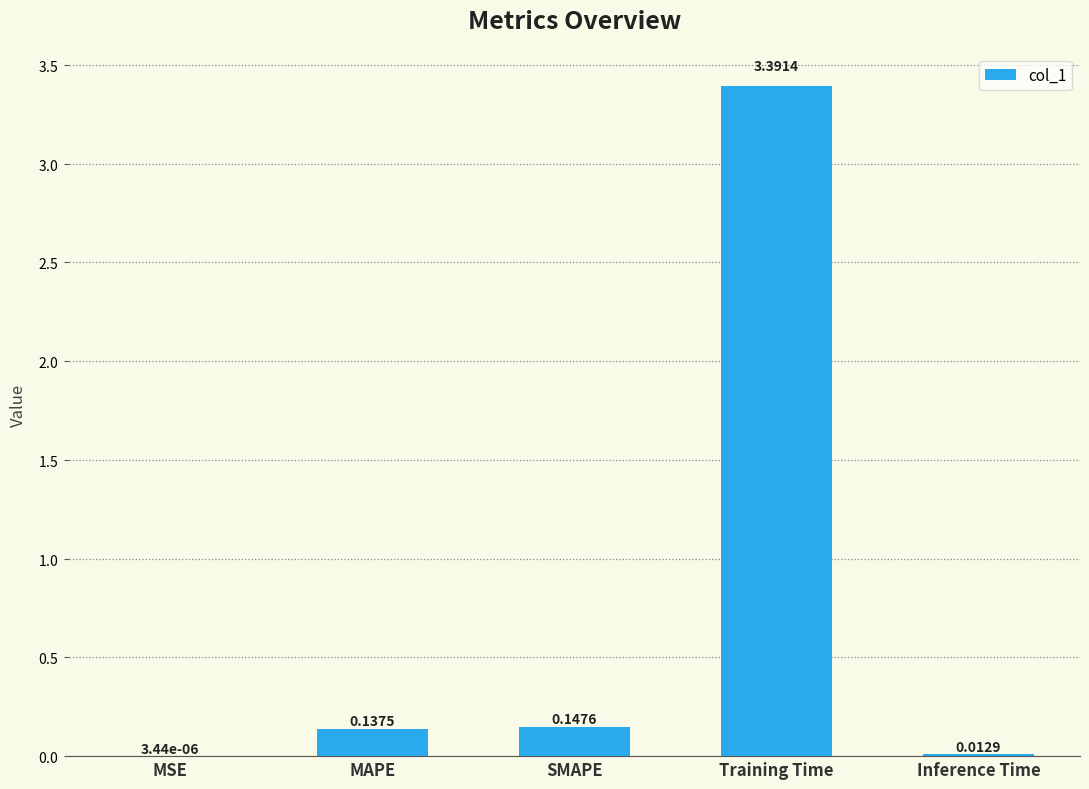

Between MSE and SMAPE, which is larger?

SMAPE